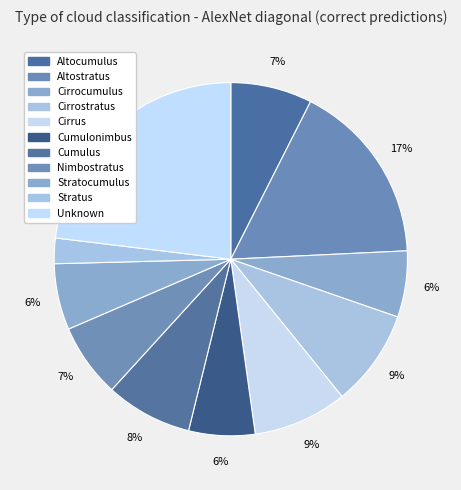

Count the number of slices in the pie.

11